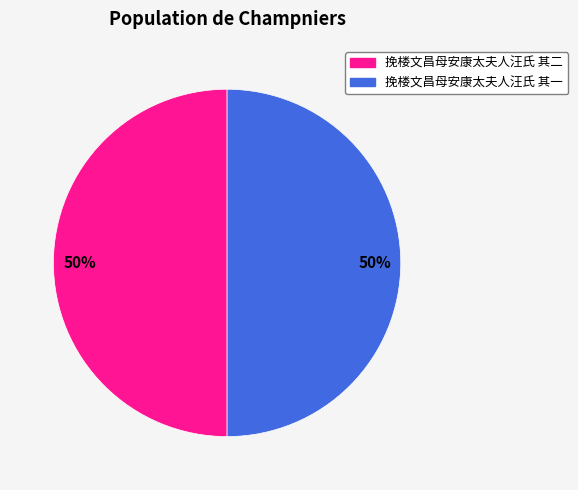

How many slices are in this pie chart?

2